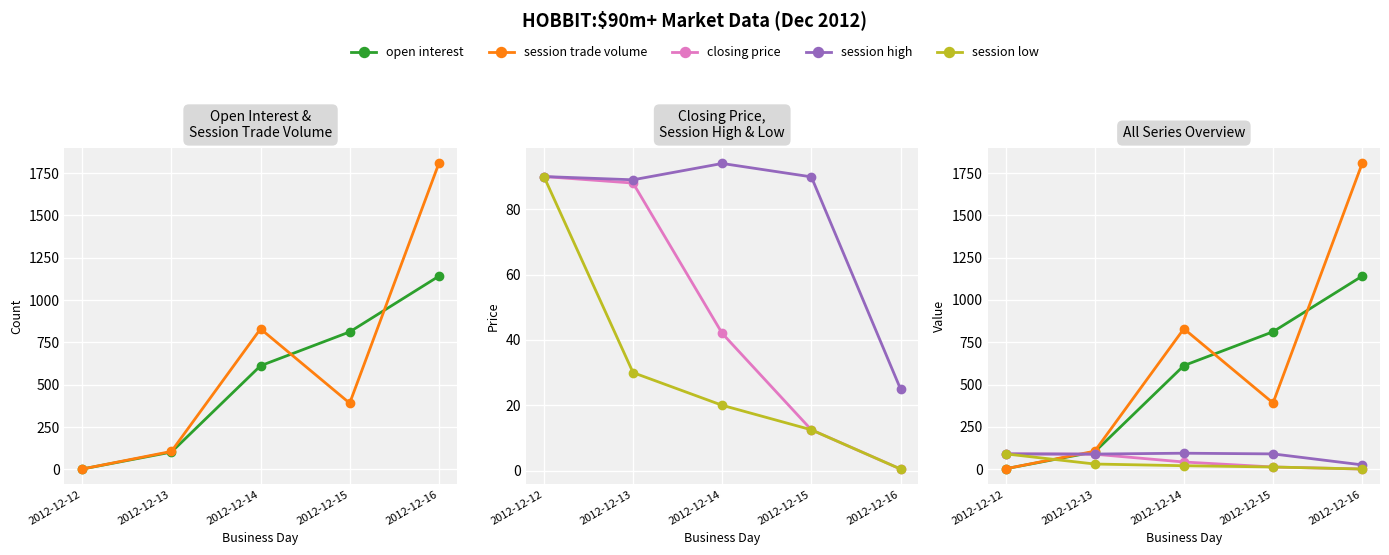

Between 2012-12-14 and 2012-12-15, which series saw the biggest shift?

session trade volume